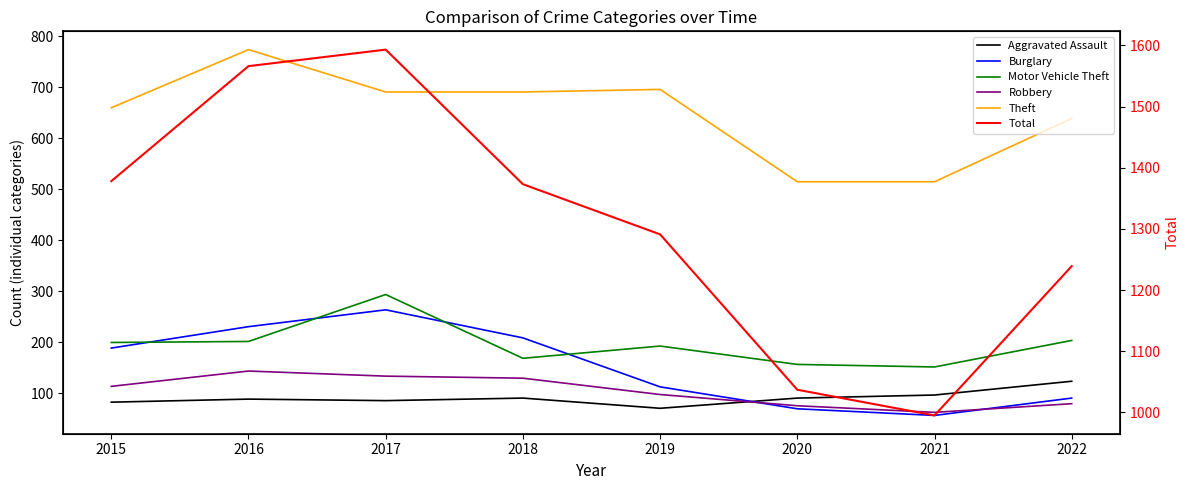

Rank the series at 2015 from highest to lowest value.

Total, Theft, Motor Vehicle Theft, Burglary, Robbery, Aggravated Assault